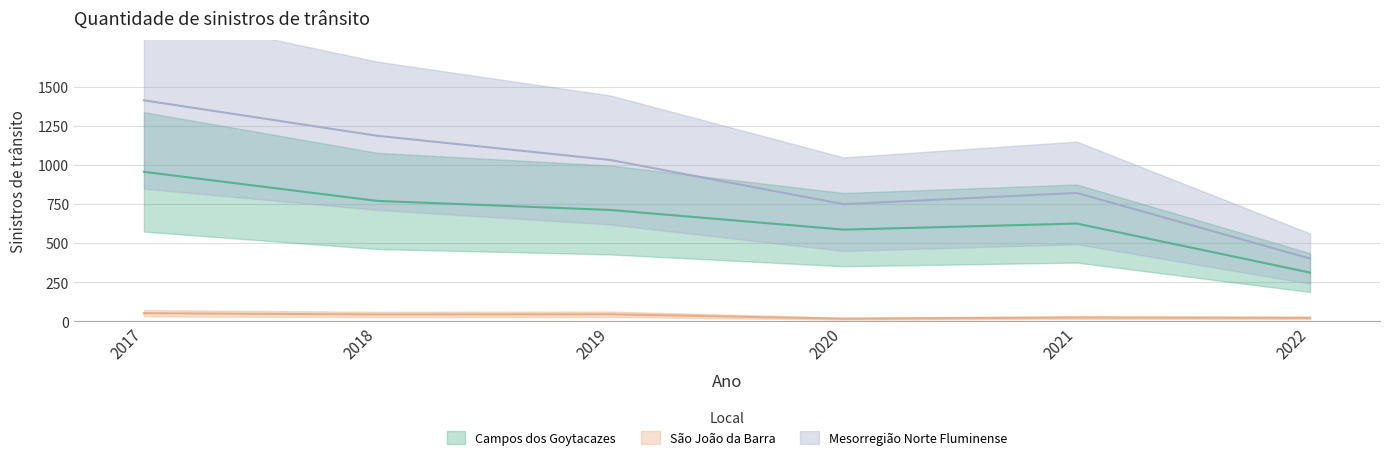

Does the chart have visible grid lines?

Yes